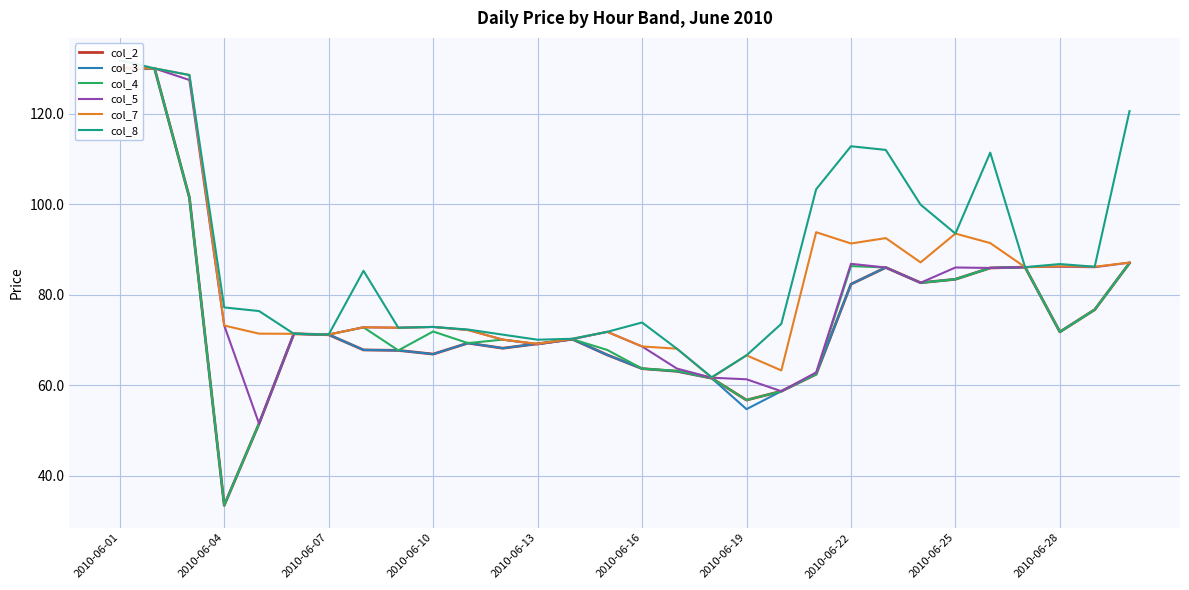

Which has a higher value, 20 or 2010-06-28?

2010-06-28